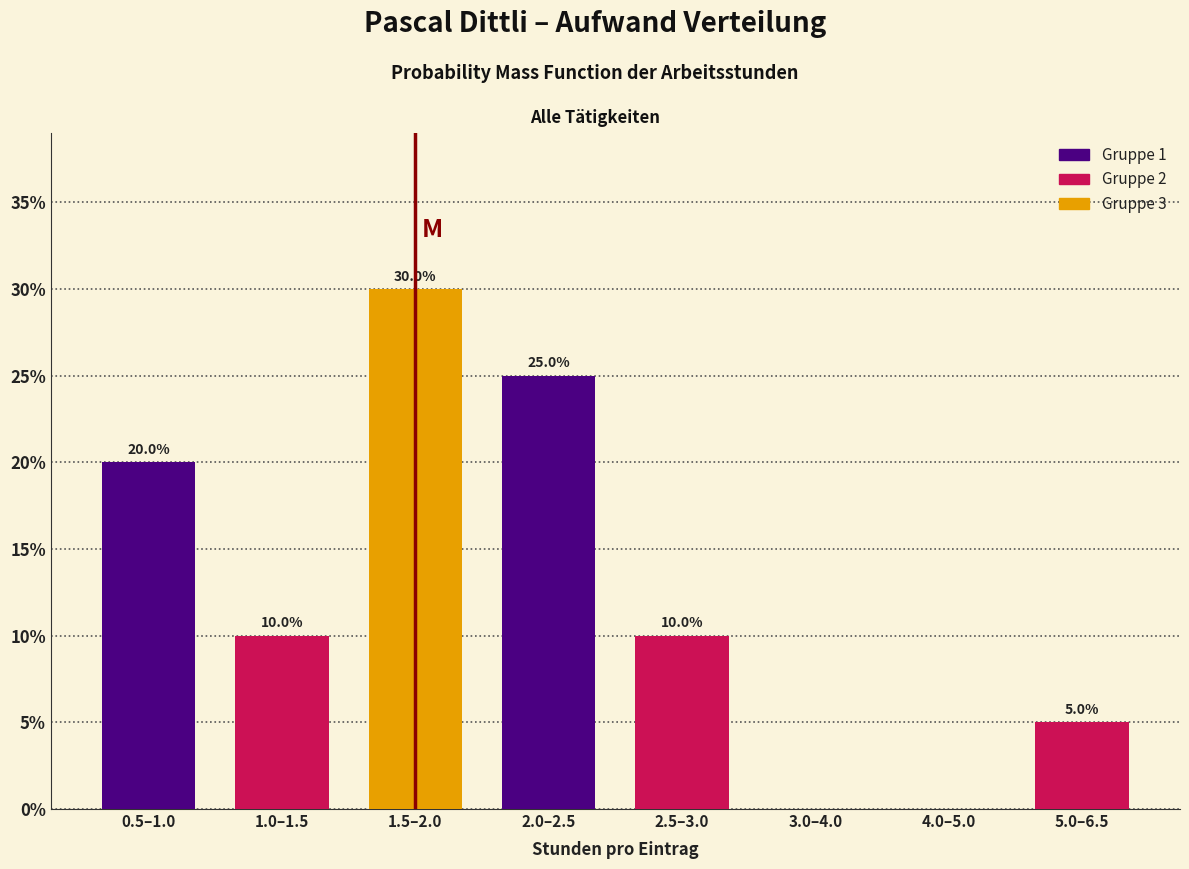

Reading right to left, transcribe all the data shown in this chart.

5.0–6.5=5	4.0–5.0=0	3.0–4.0=0	2.5–3.0=10	2.0–2.5=25	1.5–2.0=30	1.0–1.5=10	0.5–1.0=20